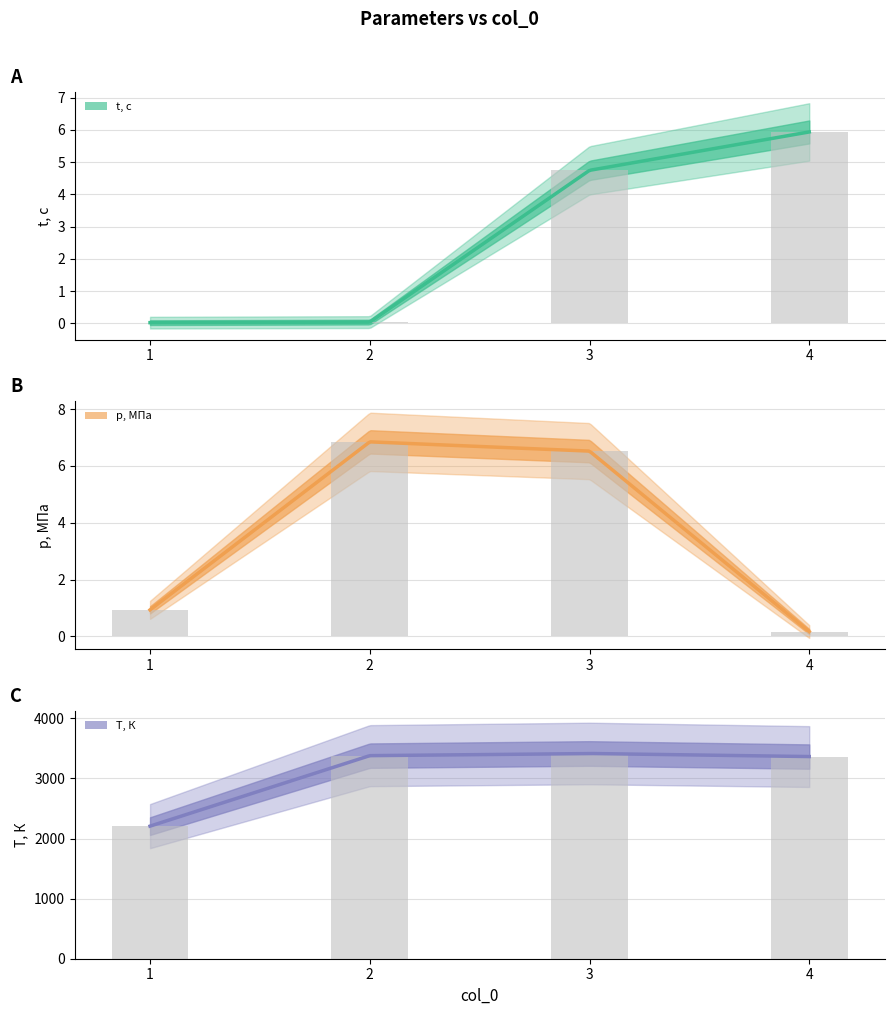

What is the greatest value displayed?

3416.2